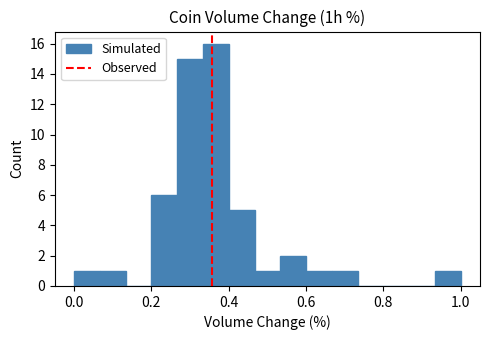

Read against the x-axis, roughly where is the centre of the tallest bar?

0.36